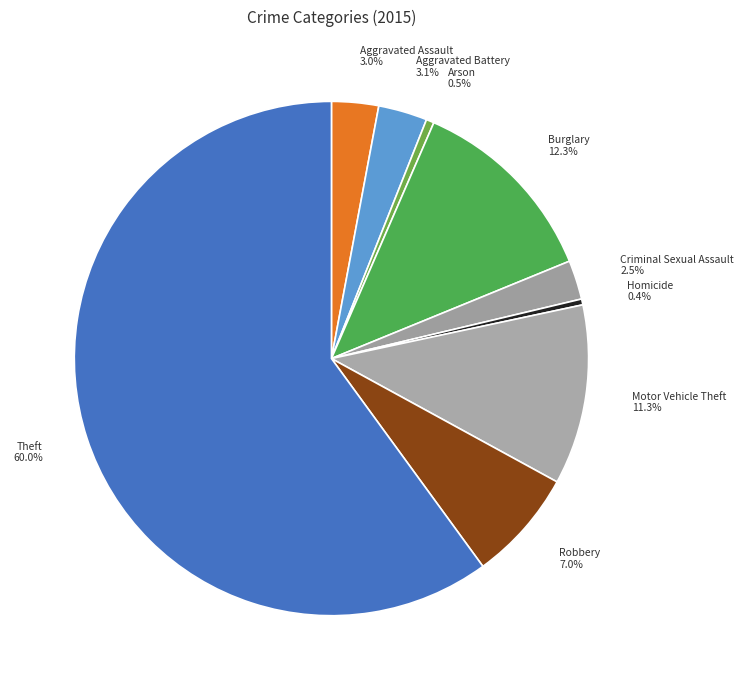

How many slices are in this pie chart?

9